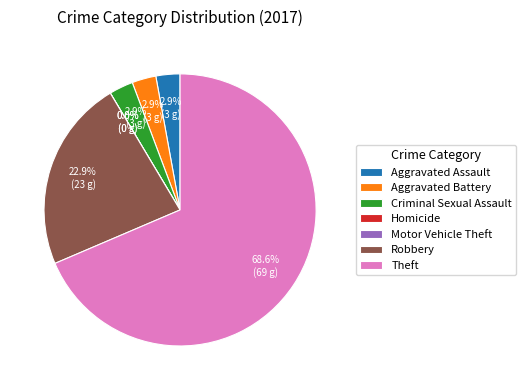

The Aggravated Assault slice represents 1% of the pie. True or false?

False